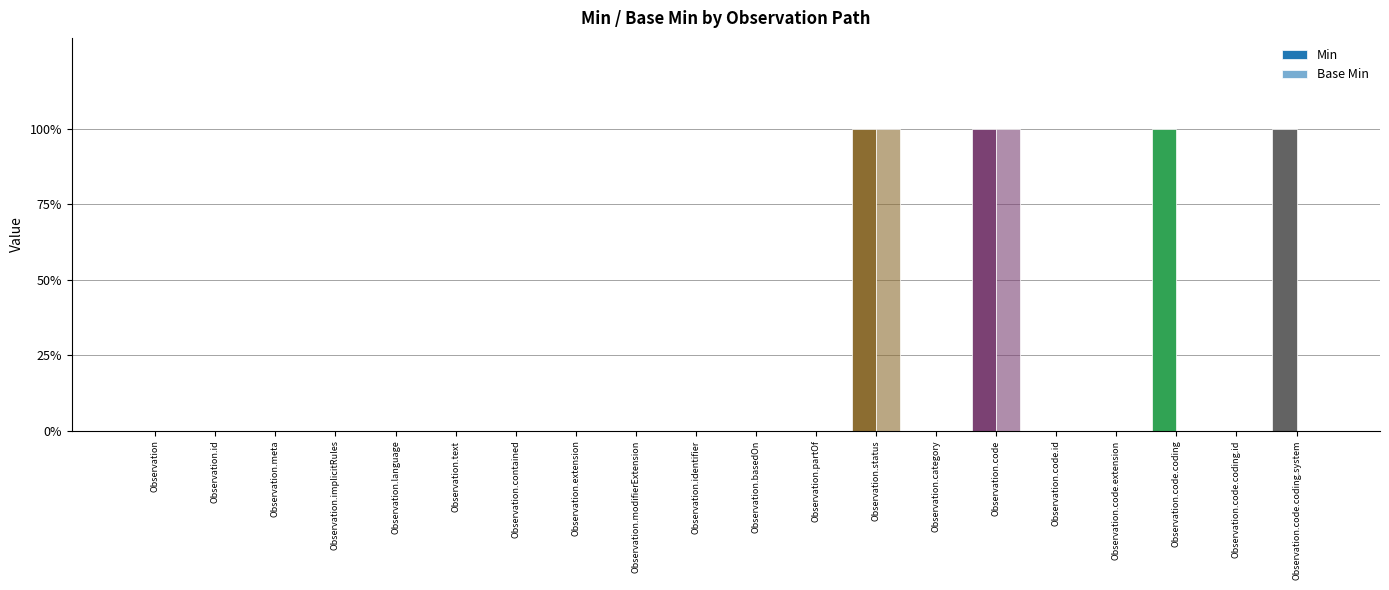

Where is Min nearest to the value 0?

Observation